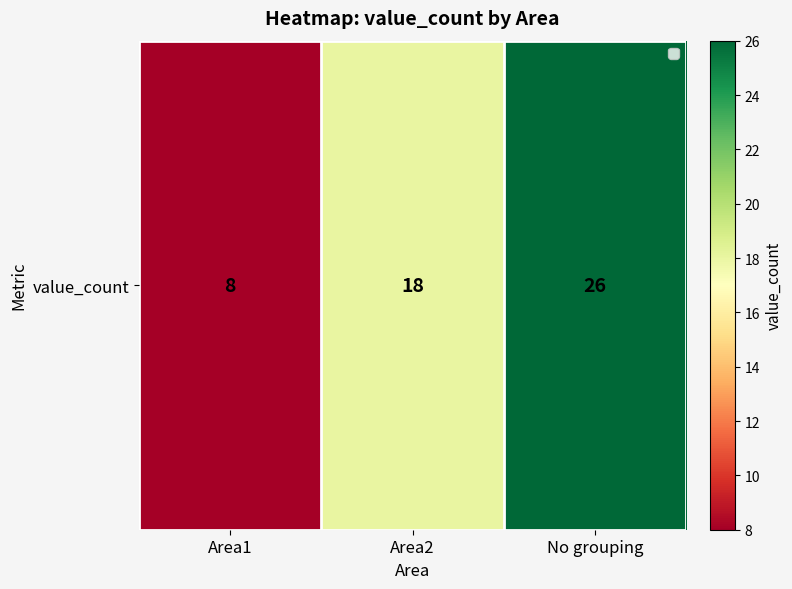

Rank the categories by value from lowest to highest.

Area1, Area2, No grouping